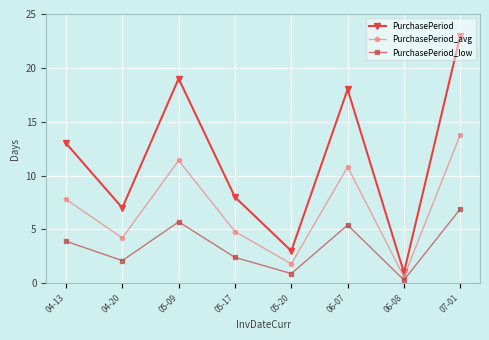

True or false: PurchasePeriod_low and PurchasePeriod cross at least once.

False